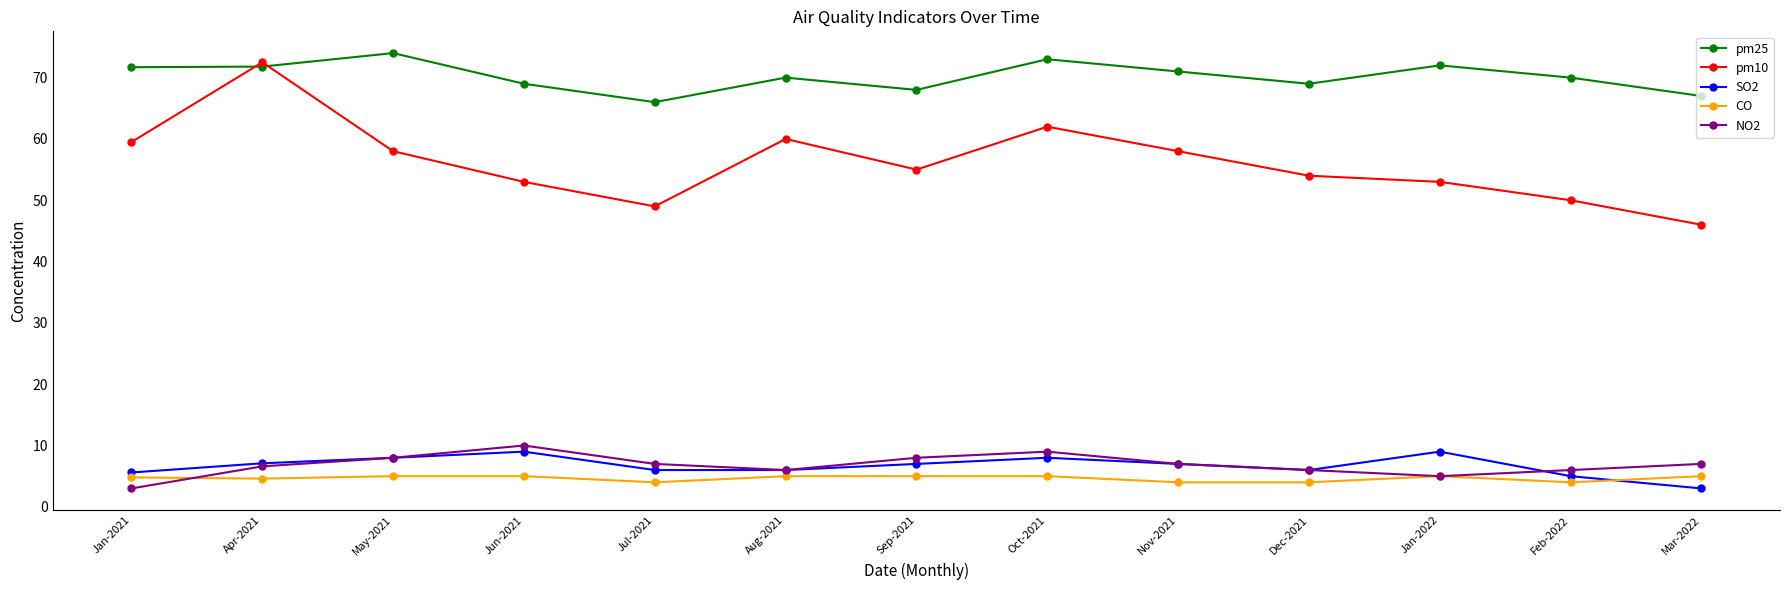

Which series has the largest total across all categories?

pm25